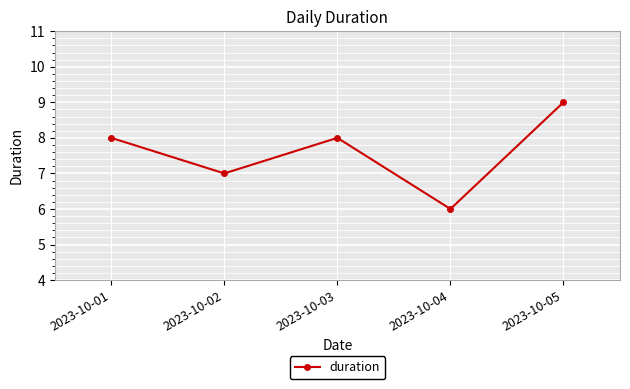

Where is the data nearest to the value 7?

2023-10-02